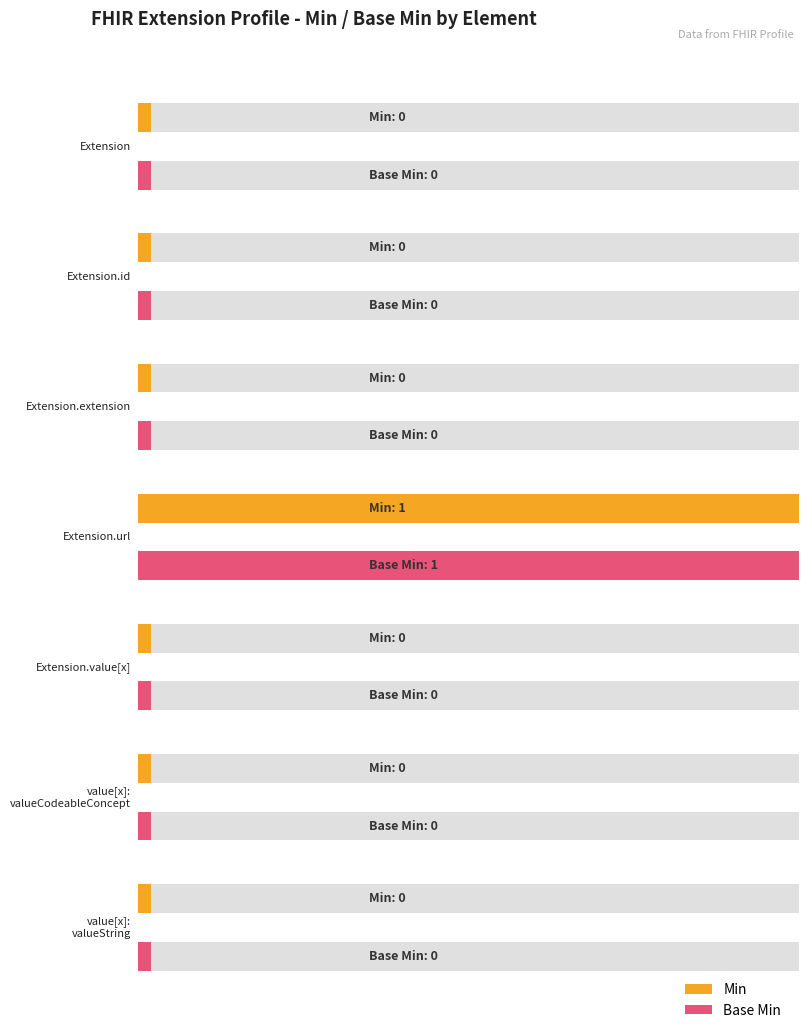

What position from the right is Extension.url?

4